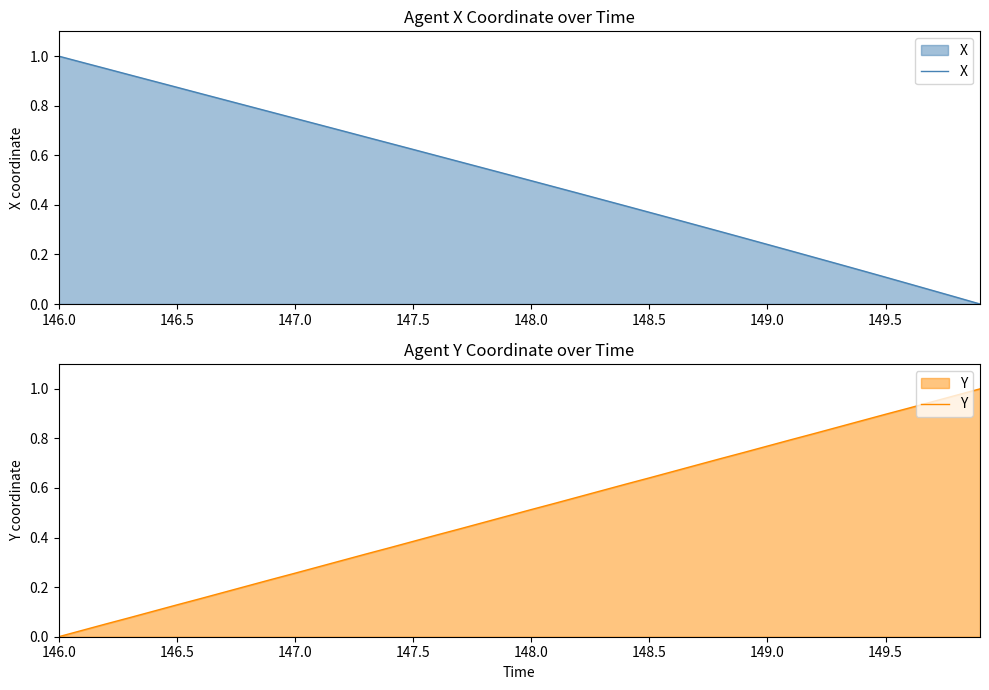

Which category has the highest value in the X series?

146.0